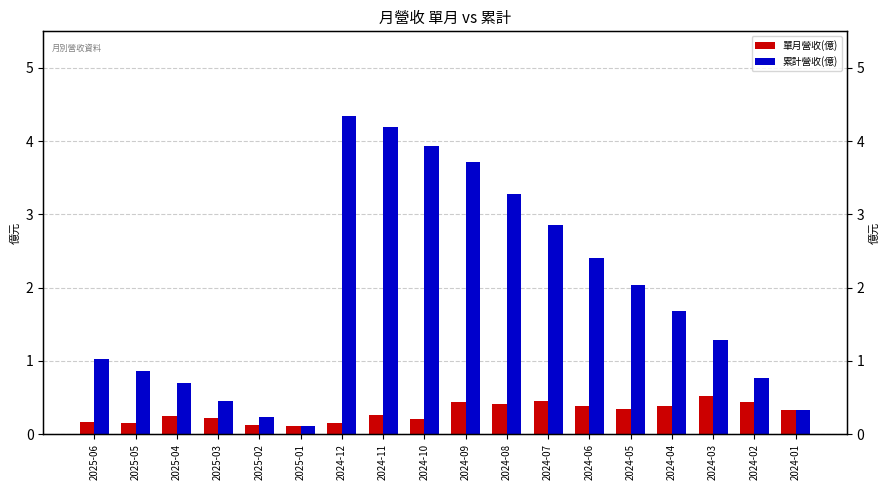

How many bars are there in total?

36